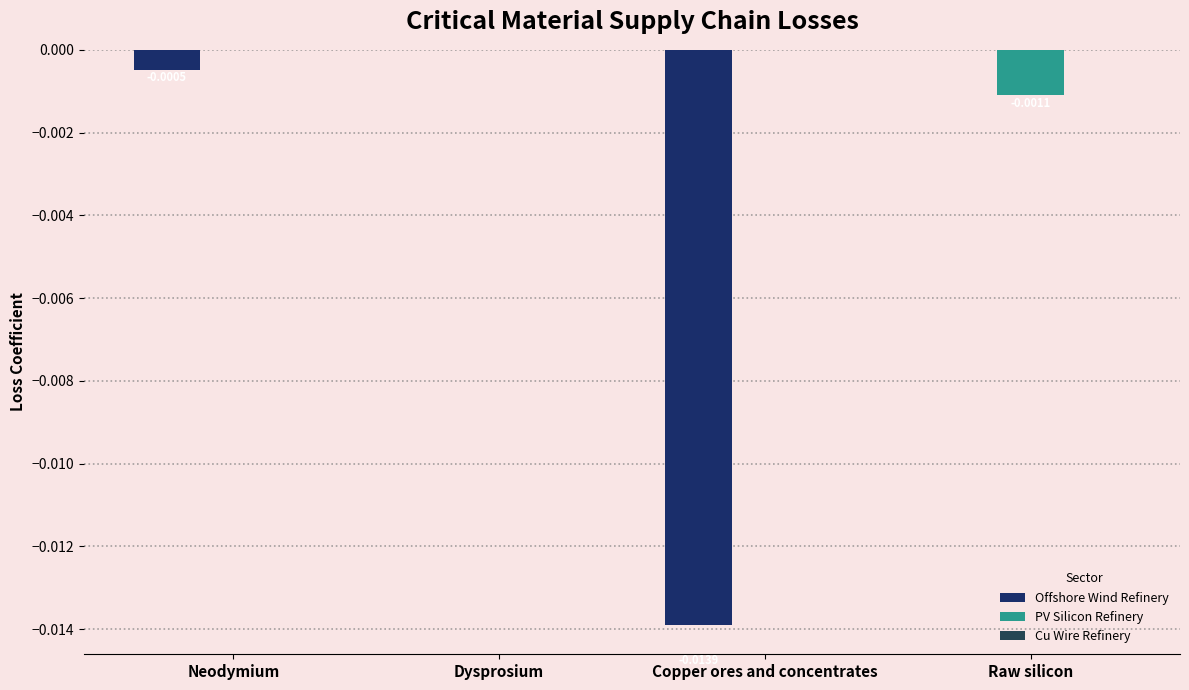

Where is Offshore Wind Refinery nearest to the value 0?

Dysprosium